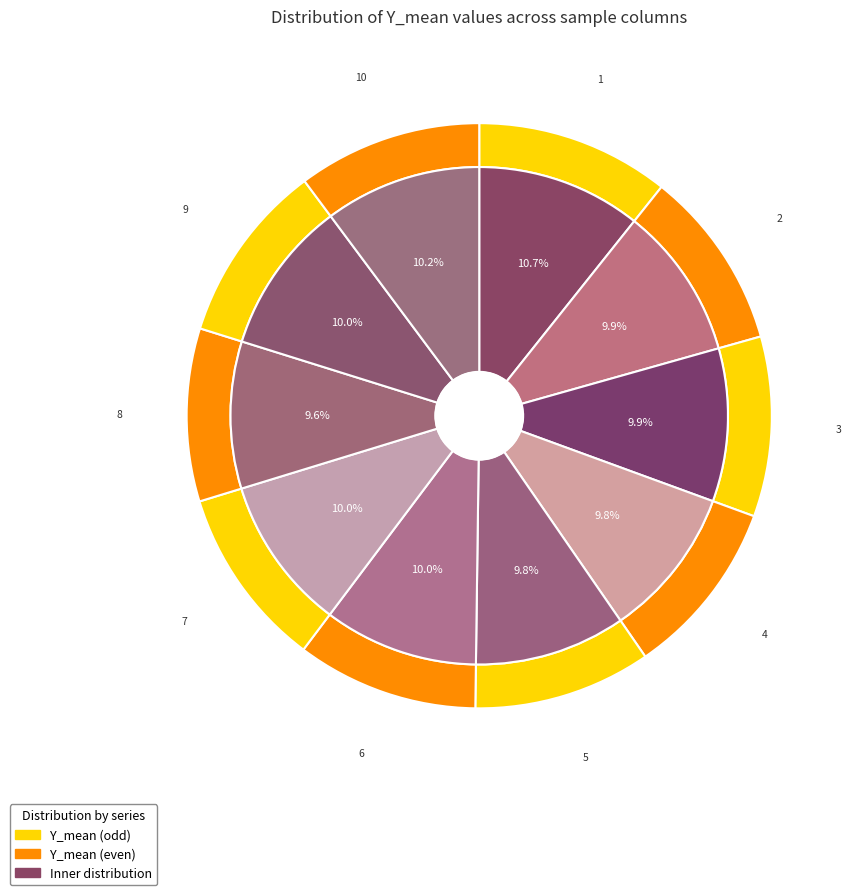

Which category has the smallest portion of the pie?

8